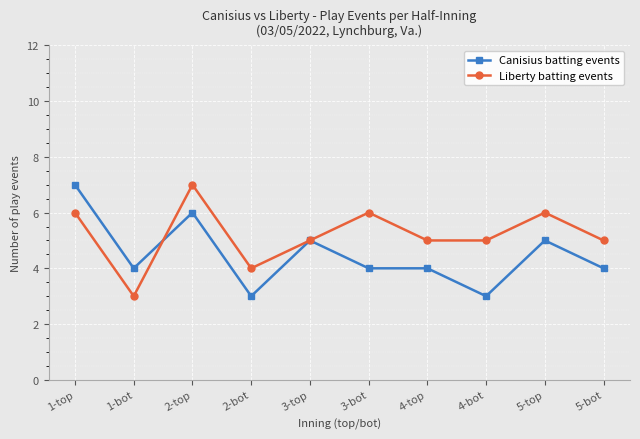

Where is the first local maximum for Liberty batting events?

2-top